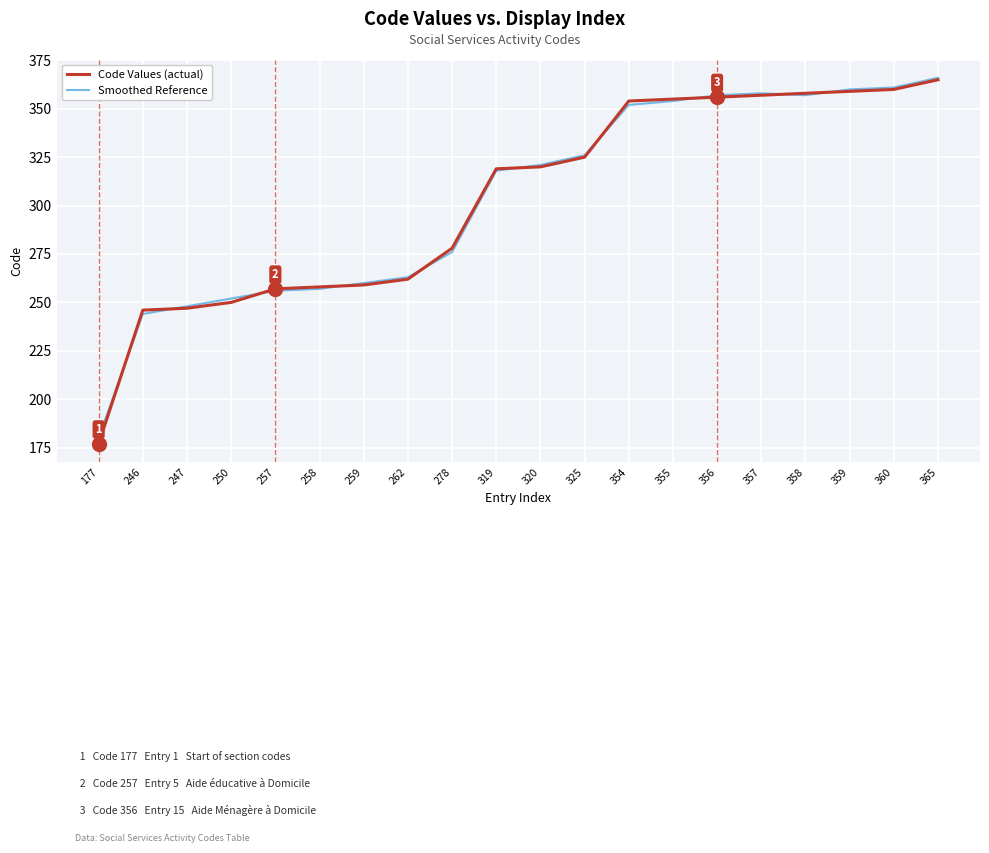

What is the difference between the highest and lowest values at 262?

1